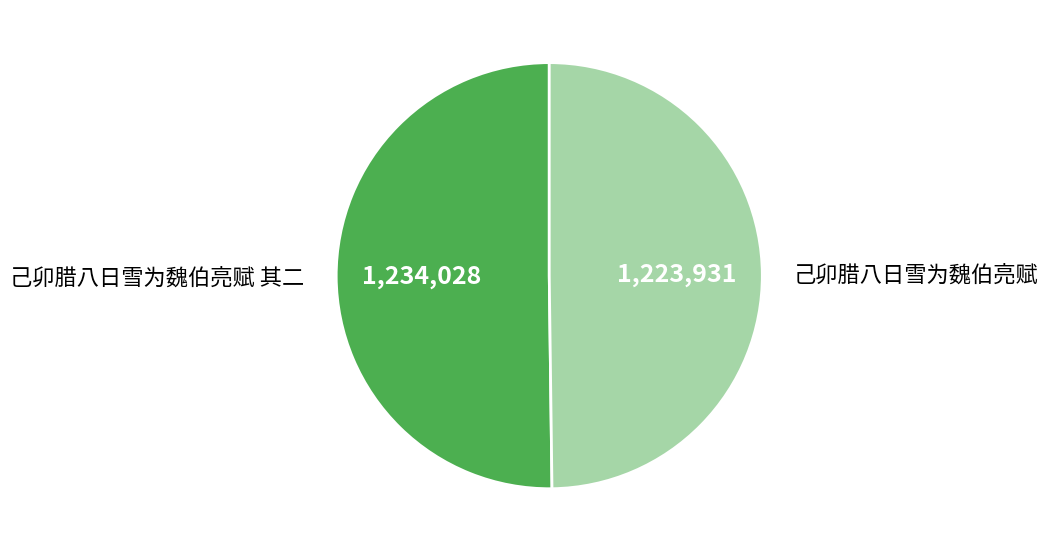

Is the sum of 己卯腊八日雪为魏伯亮赋 其二 and 己卯腊八日雪为魏伯亮赋 greater than half?

Yes